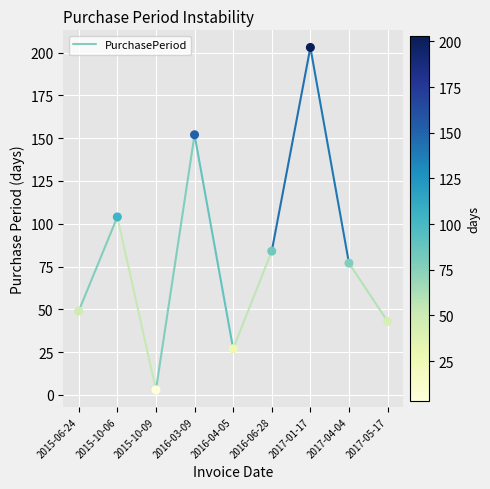

What is the range of Y values (max minus min)?

200